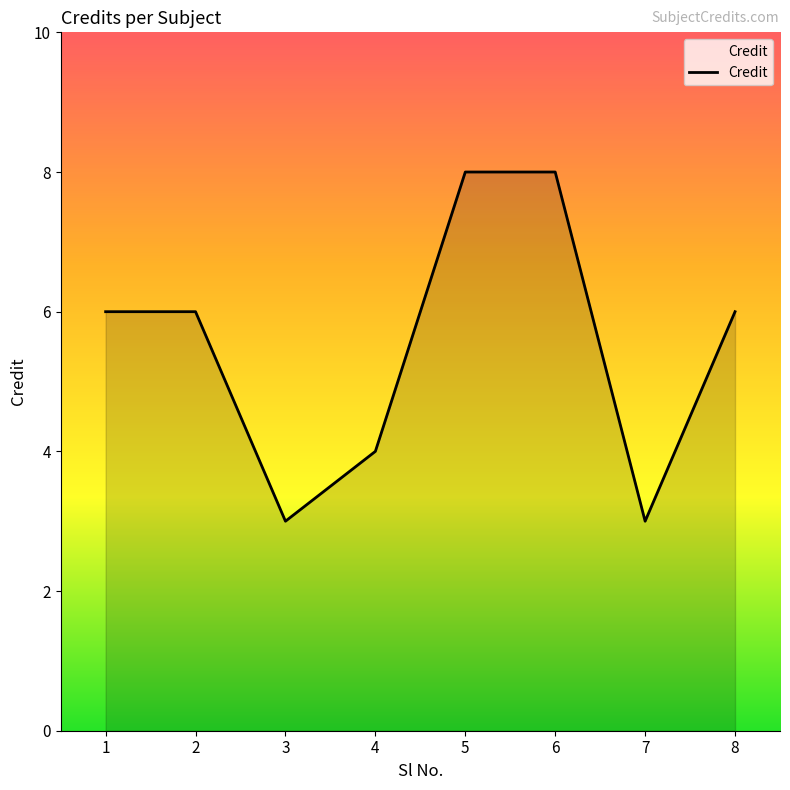

What is the sum of the values at 2 and 5?

14